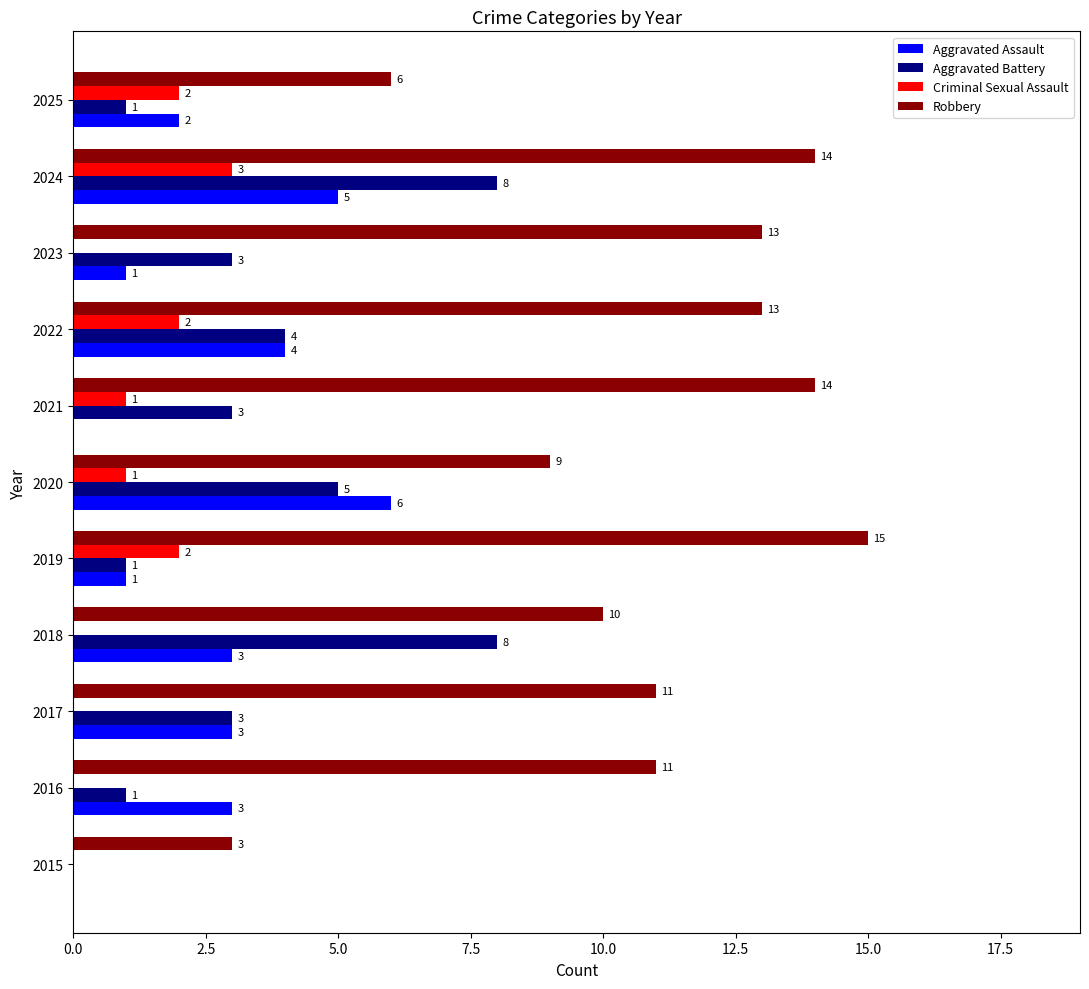

What is the sum of the Robbery values at 2016 and 2021?

25